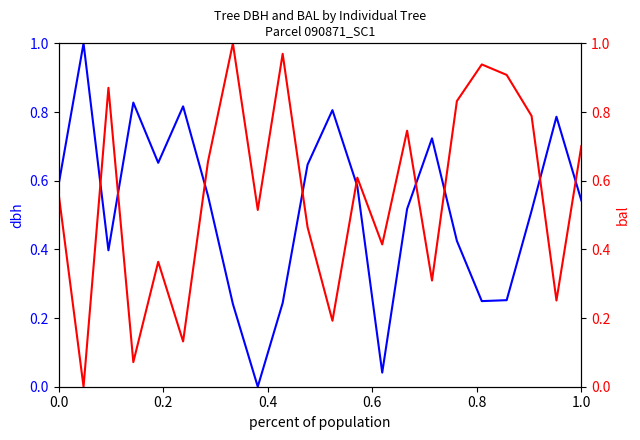

True or false: bal and dbh cross at least once.

True